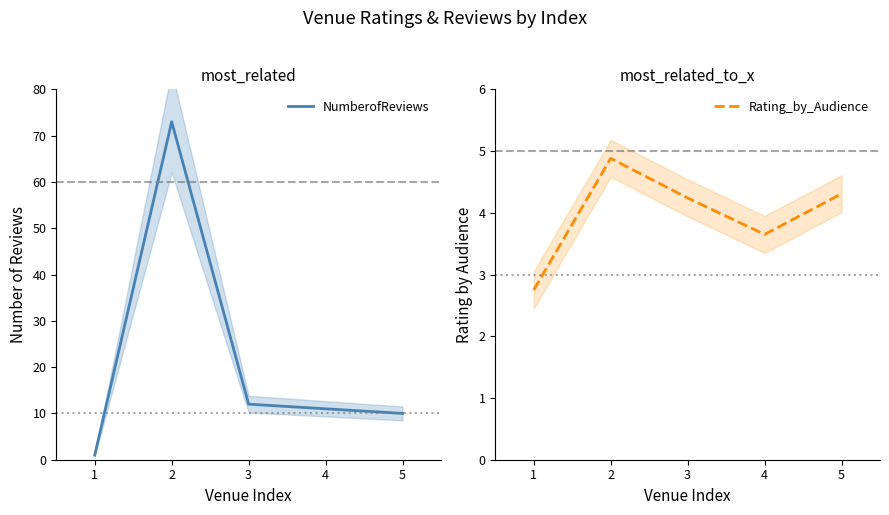

Which series ends up on top after the final intersection of NumberofReviews and Rating_by_Audience?

NumberofReviews